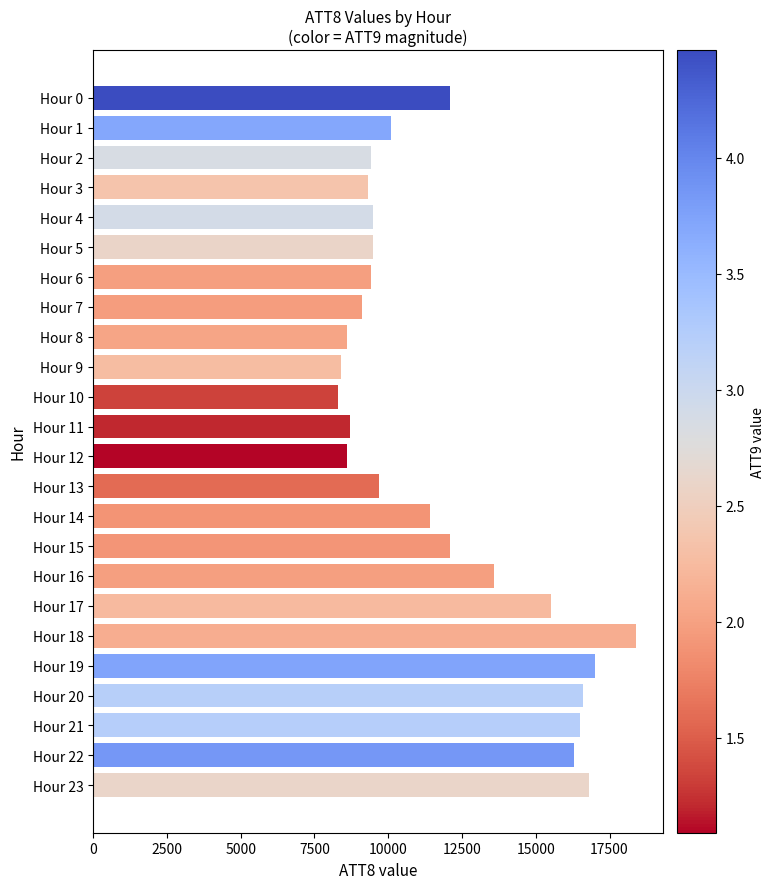

What is the sum of the values at Hour 9 and Hour 8?

17000